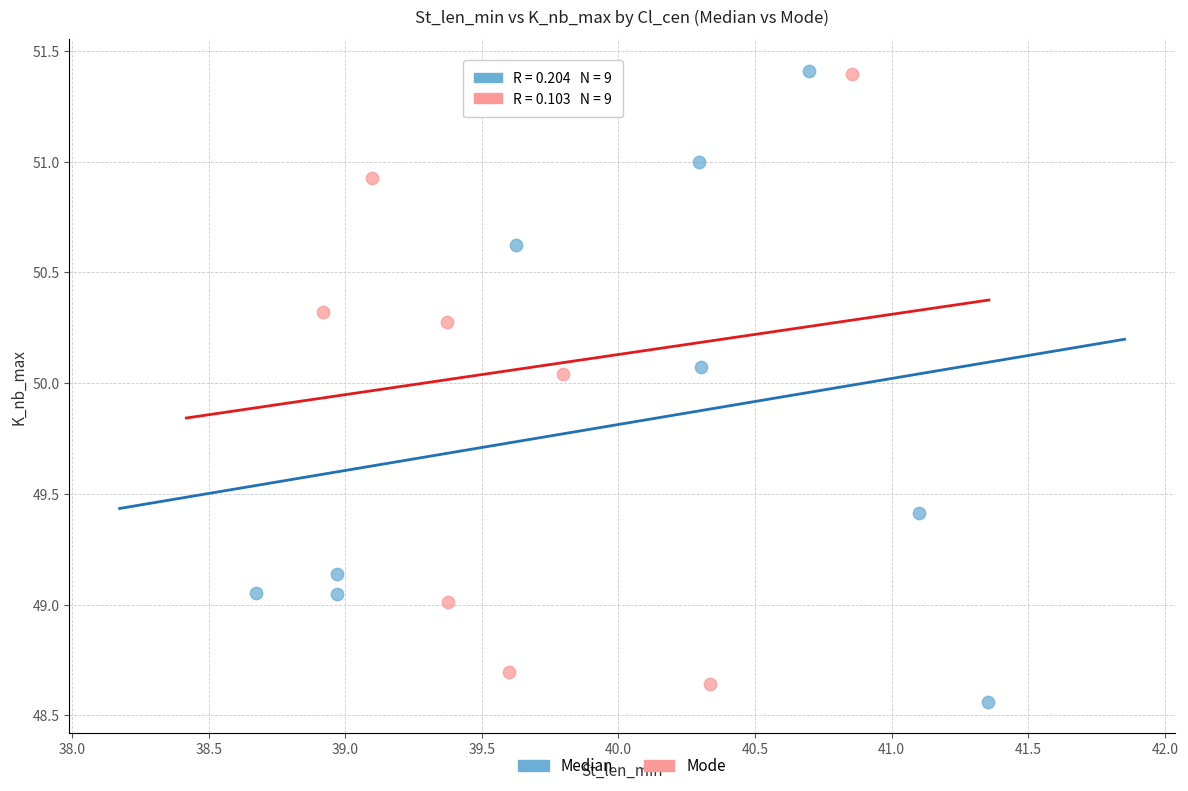

Which series contains the lowest Y value?

Median